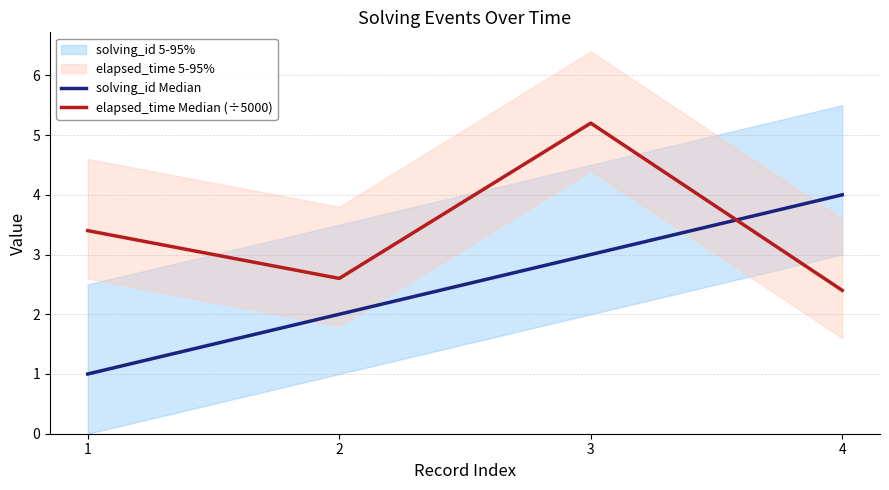

Which has a higher value, 2 or 4?

4